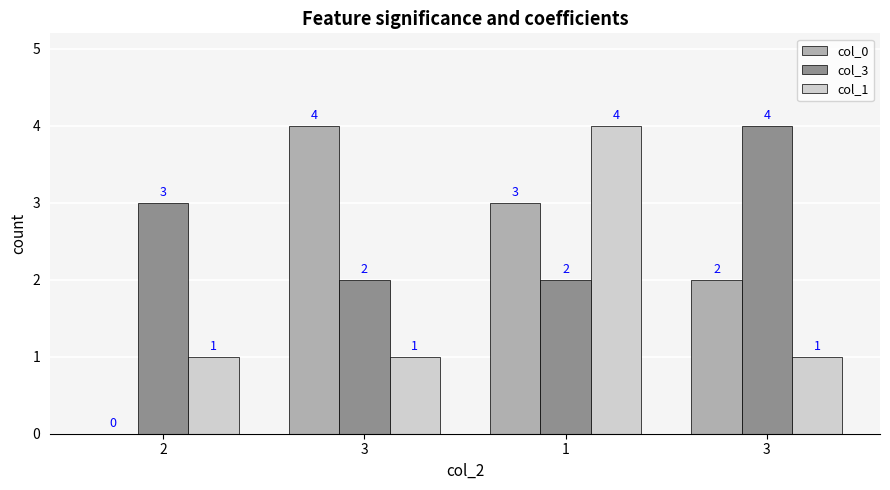

How many categories are shown in the chart?

4